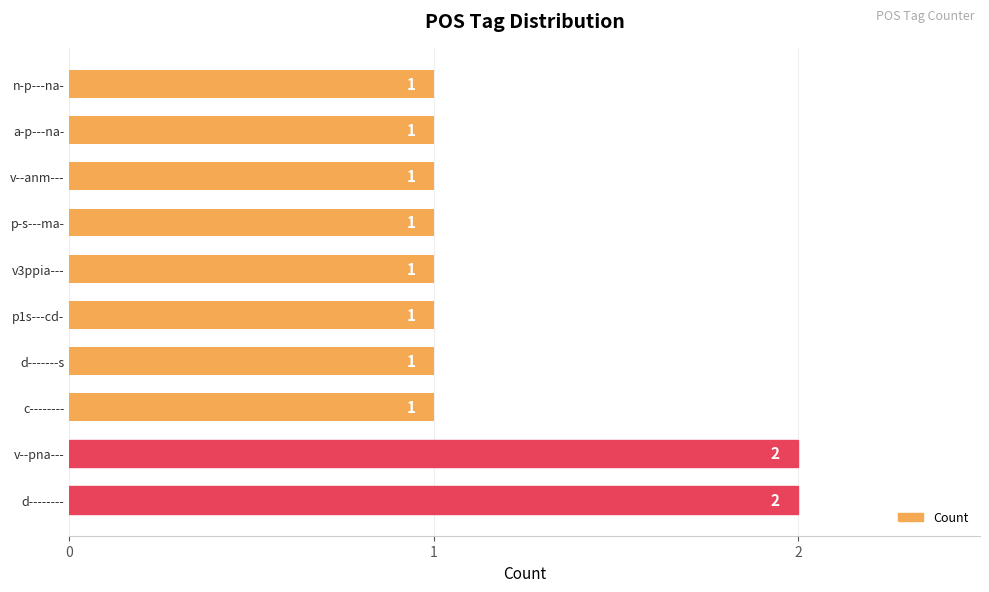

The chart shows a value of 2 at p-s---ma-. True or false?

False